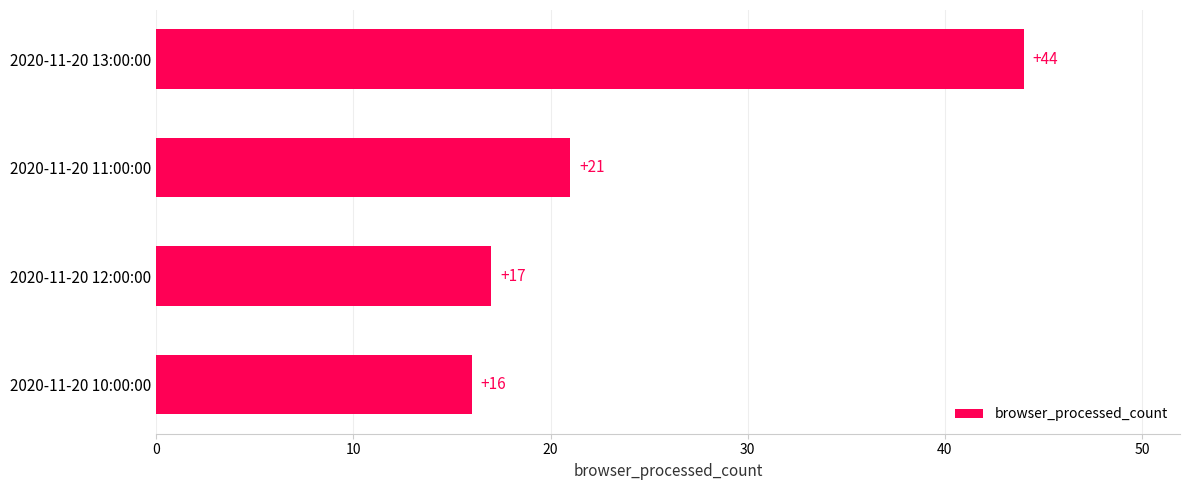

What is the minimum value shown in the chart?

16